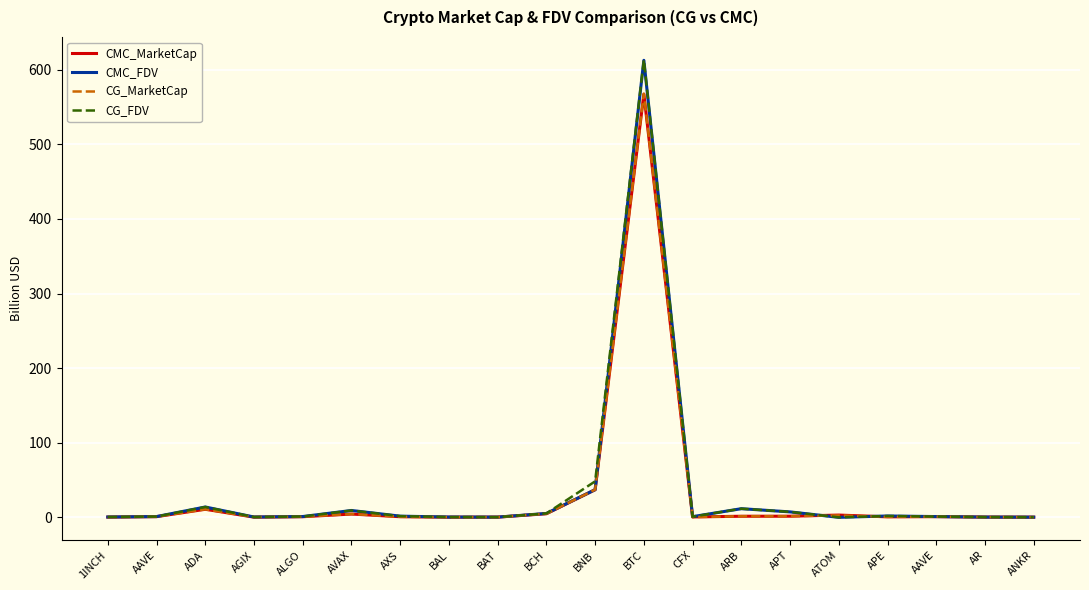

Which series has the largest total across all categories?

CG_FDV